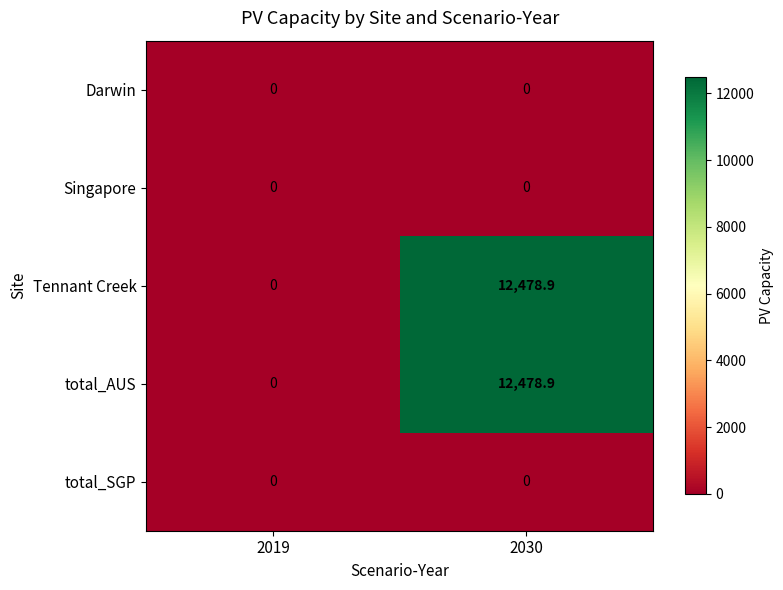

What is the spread (max minus min) of values at 2030?

12478.9